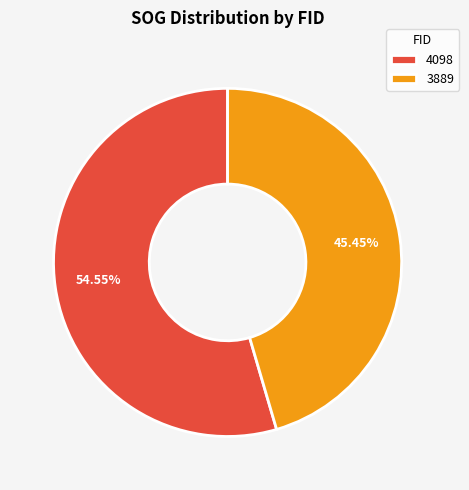

What percentage is the 4098 slice, to the nearest percent?

55%